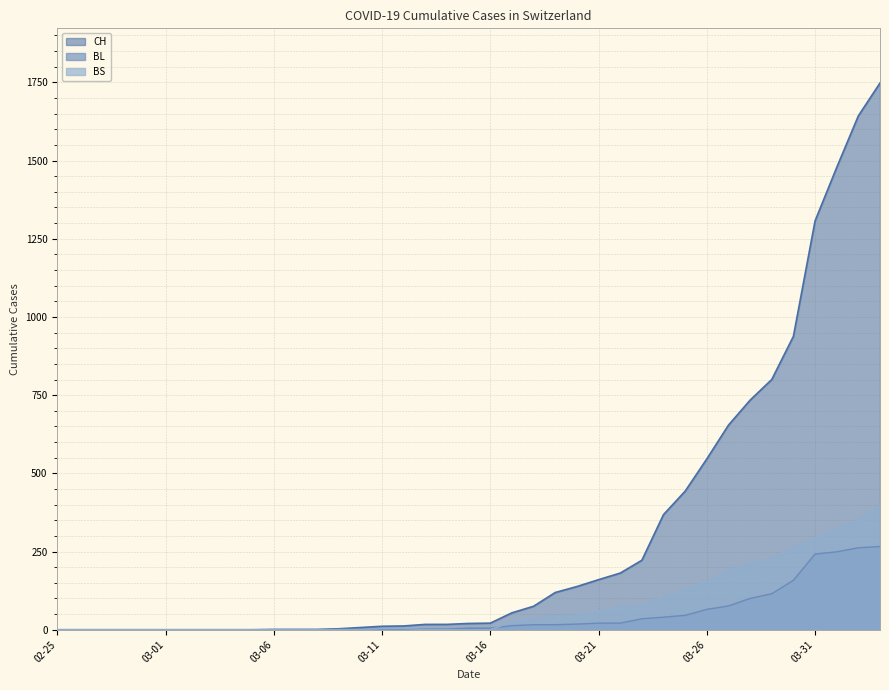

What is the maximum value for CH?

1748